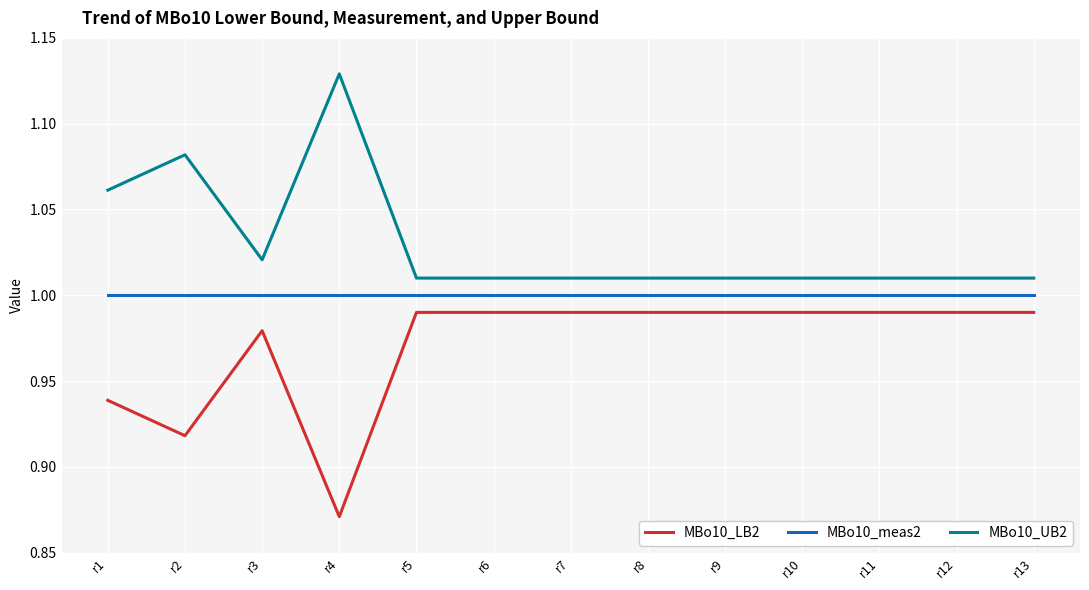

Which label corresponds to the largest value in the chart?

r4